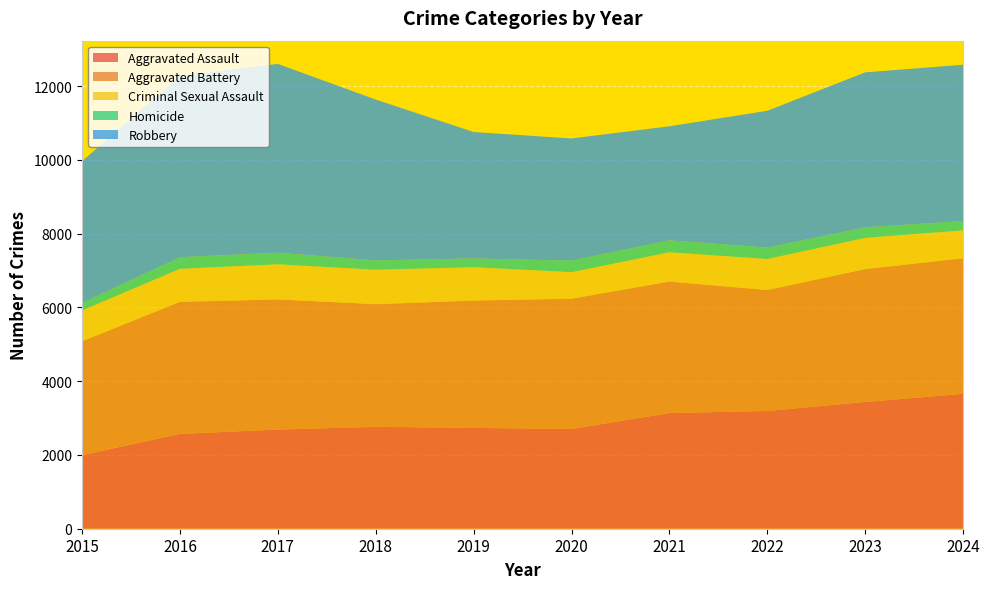

Reading left to right, transcribe all the data shown in this chart.

Aggravated Assault: 2015=1994	2016=2571	2017=2688	2018=2762	2019=2733	2020=2704	2021=3135	2022=3192	2023=3436	2024=3656
Aggravated Battery: 2015=3088	2016=3579	2017=3528	2018=3325	2019=3452	2020=3532	2021=3565	2022=3278	2023=3602	2024=3676
Criminal Sexual Assault: 2015=833	2016=895	2017=952	2018=933	2019=904	2020=718	2021=794	2022=841	2023=846	2024=757
Homicide: 2015=205	2016=315	2017=314	2018=253	2019=237	2020=314	2021=323	2022=310	2023=286	2024=249
Robbery: 2015=3841	2016=4916	2017=5117	2018=4359	2019=3427	2020=3310	2021=3091	2022=3707	2023=4200	2024=4238